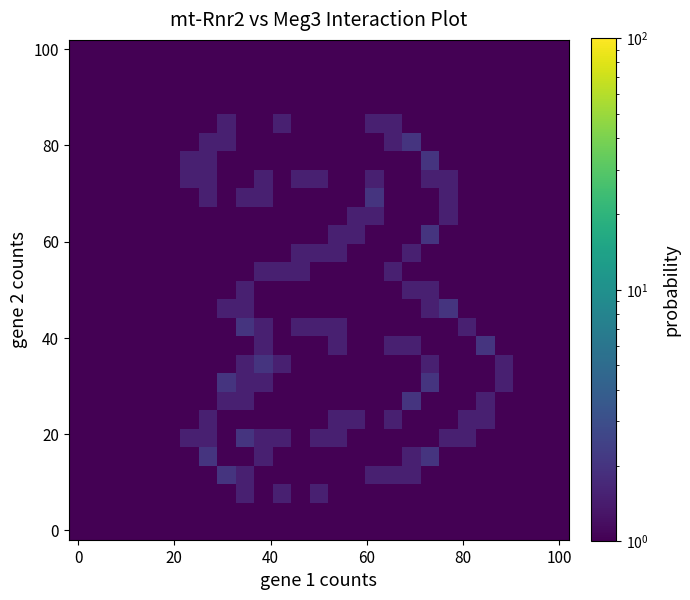

Which category has the highest value across all series?

18